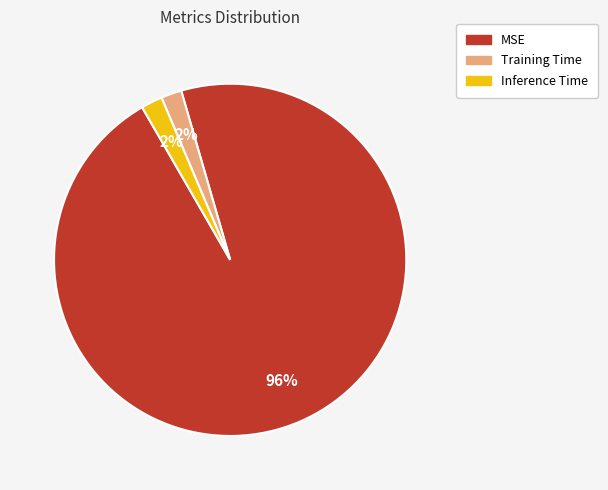

To the nearest percent, what is the difference between the largest and smallest slice percentages?

94%